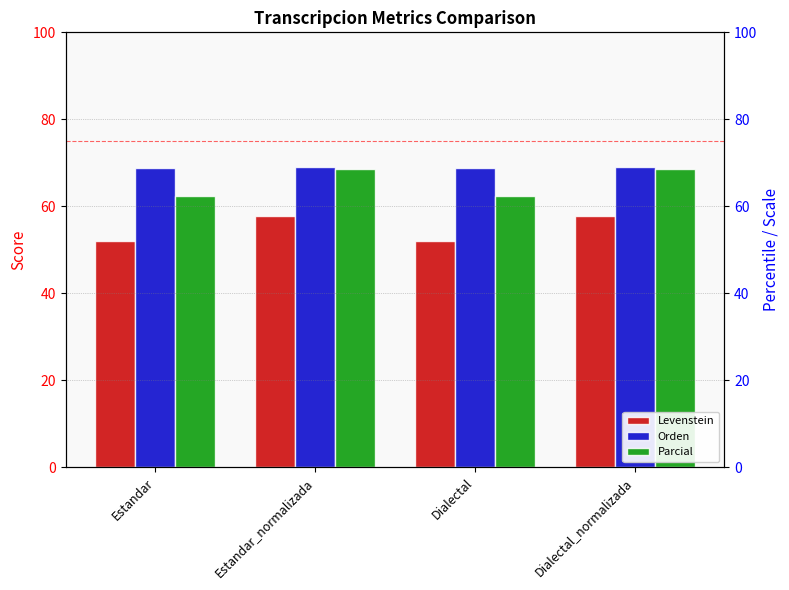

The value of Levenstein at Estandar_normalizada is 87.2. True or false?

False